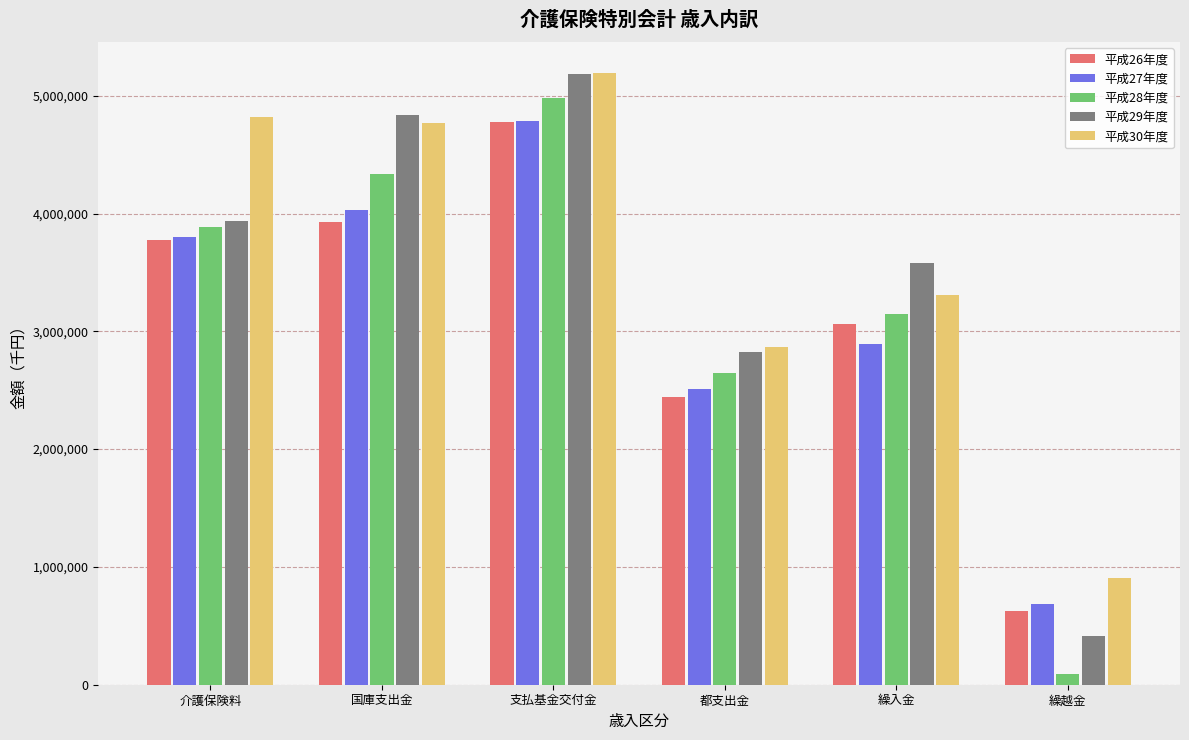

At which label does 平成28年度 reach its peak?

支払基金交付金